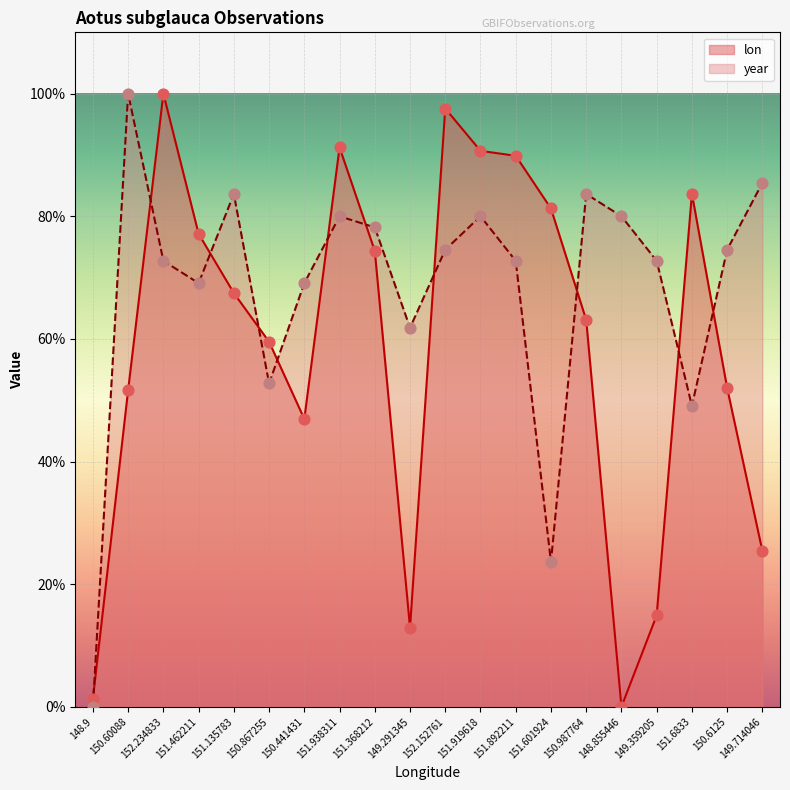

Which series reaches the maximum Y coordinate?

lon